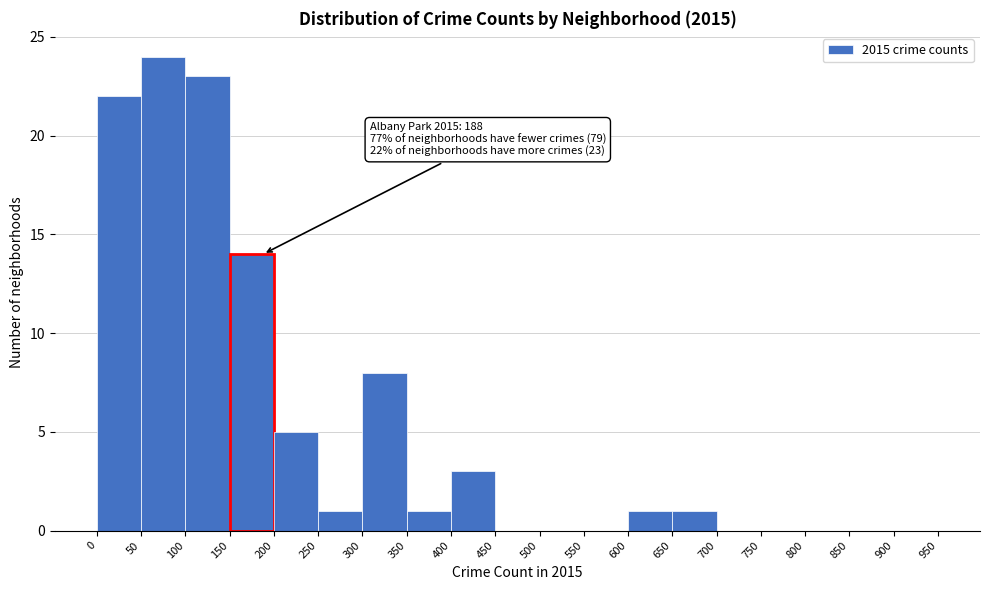

Which range on the x-axis has the tallest bar?

50 to 100